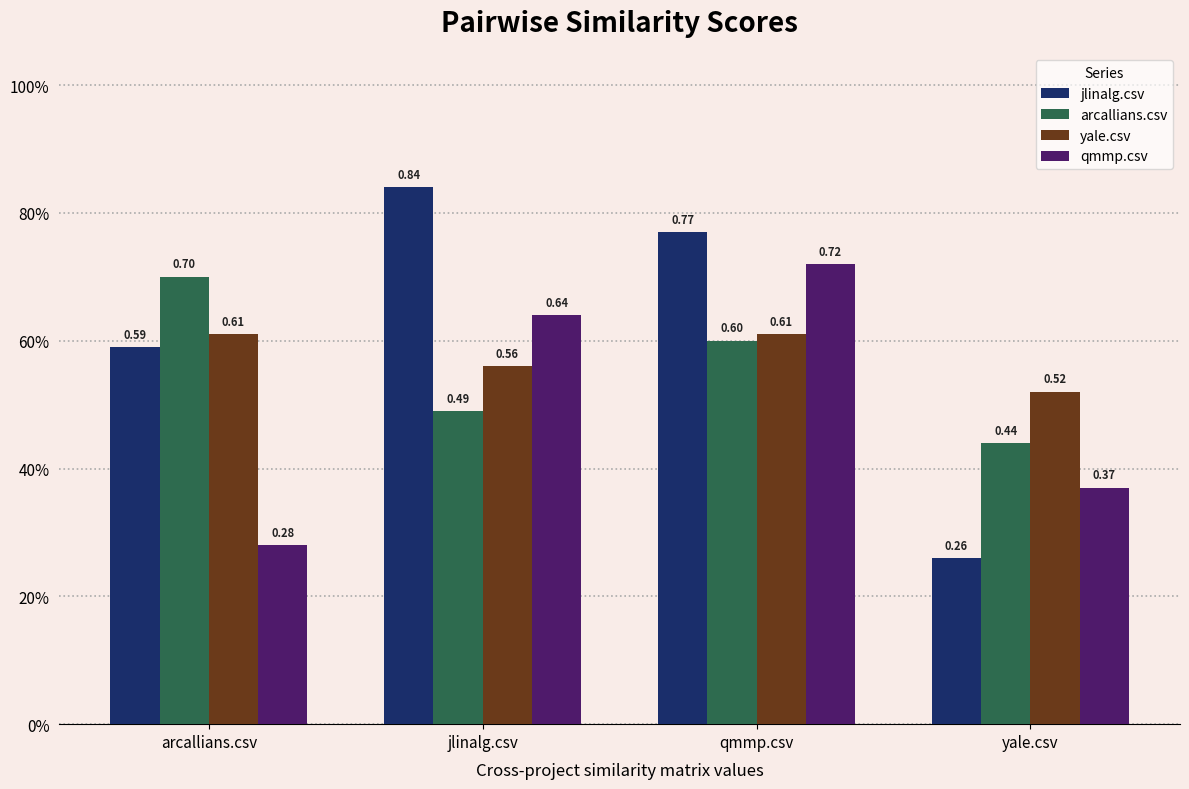

Reading right to left, what are all the values shown in this chart?

jlinalg.csv: yale.csv=0.3	qmmp.csv=0.8	jlinalg.csv=0.8	arcallians.csv=0.6
arcallians.csv: yale.csv=0.4	qmmp.csv=0.6	jlinalg.csv=0.5	arcallians.csv=0.7
yale.csv: yale.csv=0.5	qmmp.csv=0.6	jlinalg.csv=0.6	arcallians.csv=0.6
qmmp.csv: yale.csv=0.4	qmmp.csv=0.7	jlinalg.csv=0.6	arcallians.csv=0.3